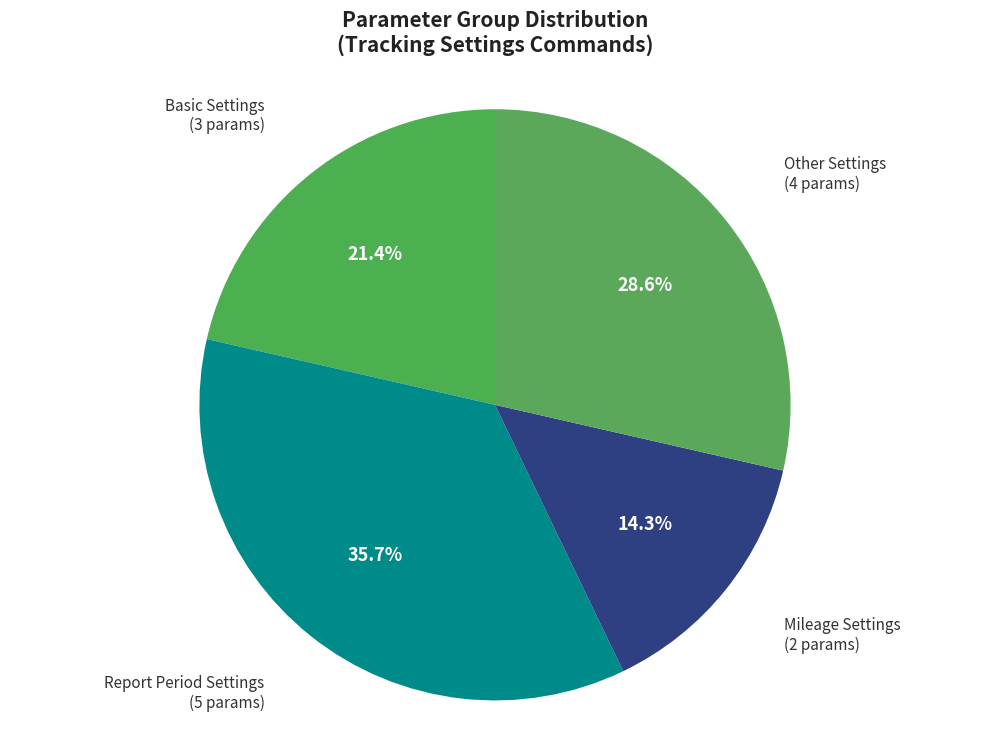

Is it true that Report Period Settings is 7% of the pie?

False